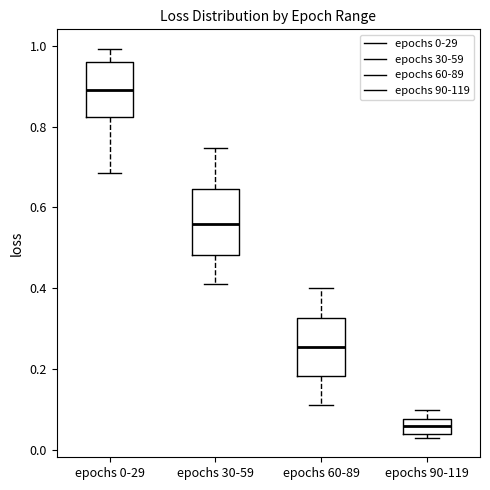

Which box's median line is the lowest?

epochs 90-119